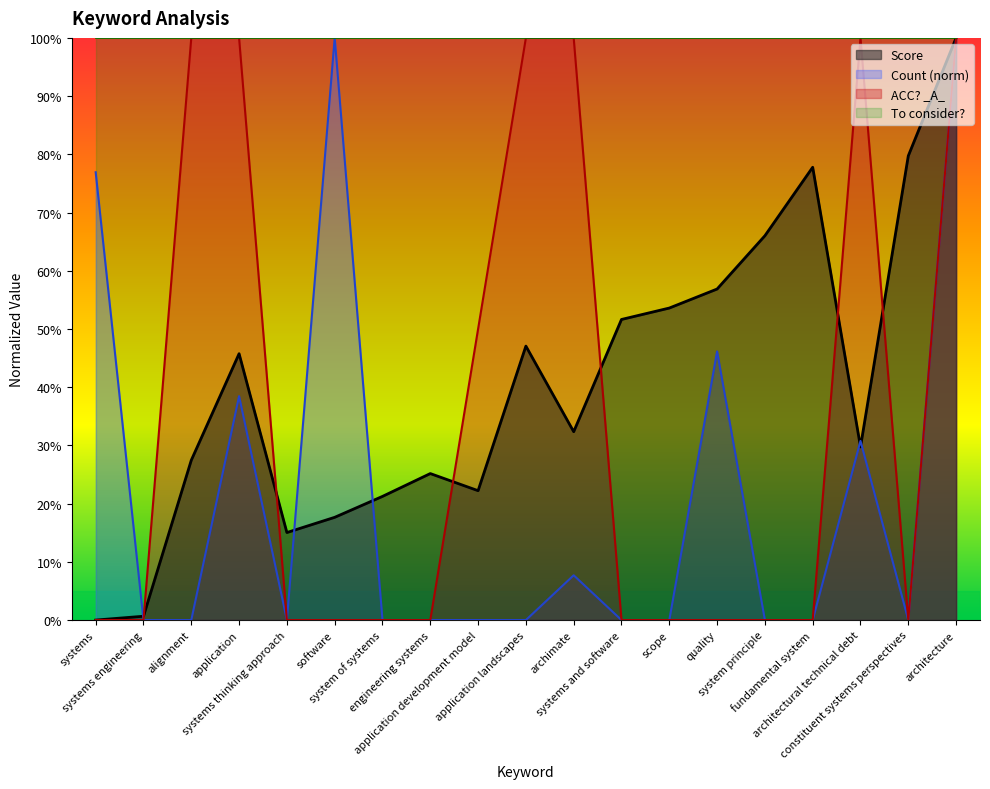

True or false: Count and ACC? _A_ cross at least once.

False